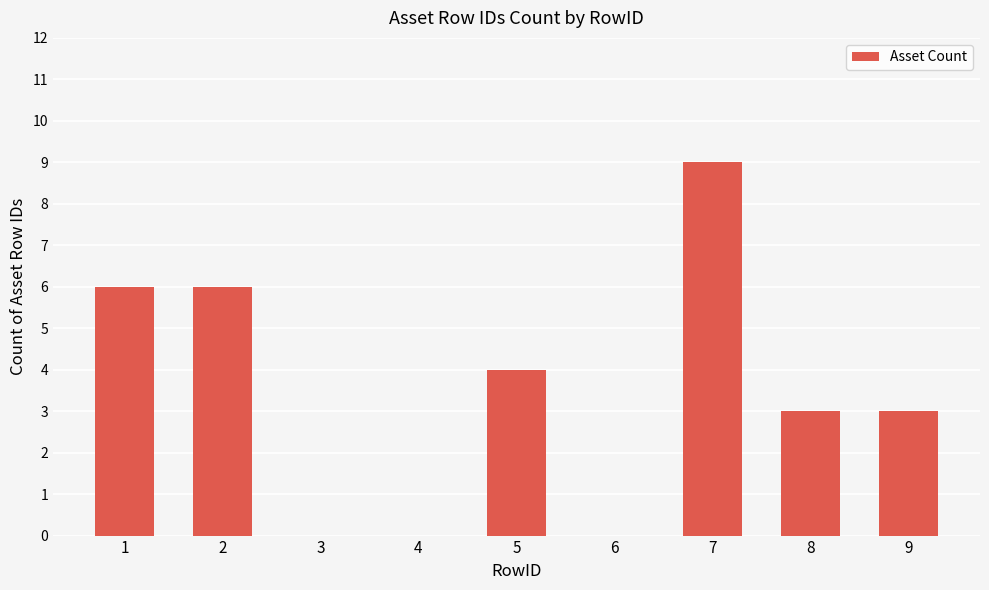

Which has a higher value, 5 or 8?

5